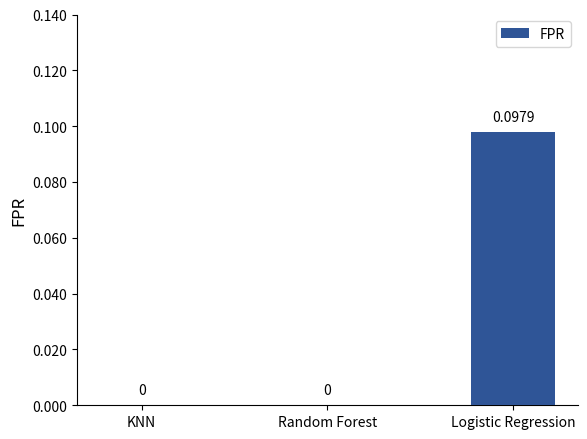

What is the change in value from Random Forest to Logistic Regression?

+0.1